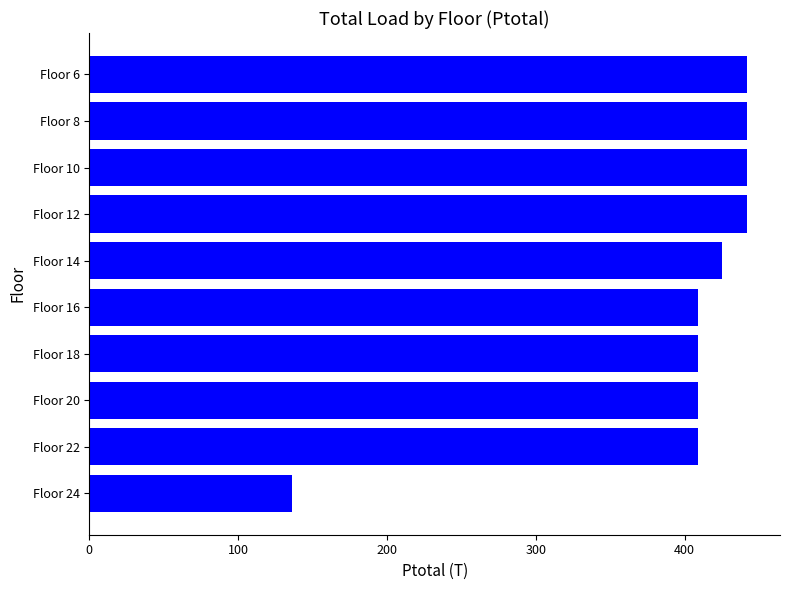

Approximately how many times larger is the value at Floor 14 compared to Floor 8?

1.0